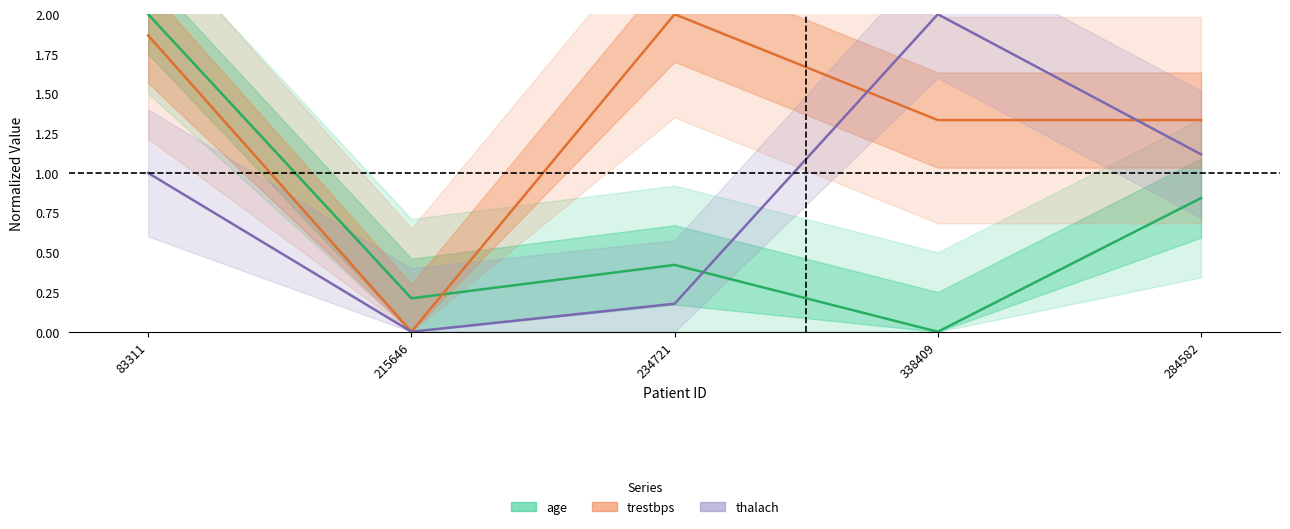

What position from the right is 83311?

5